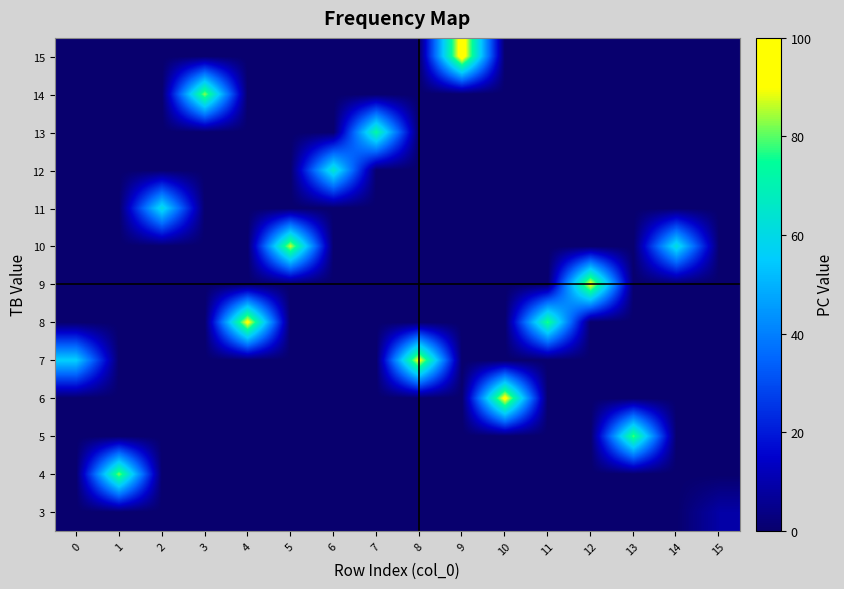

Between 2 and 12, which is larger?

2